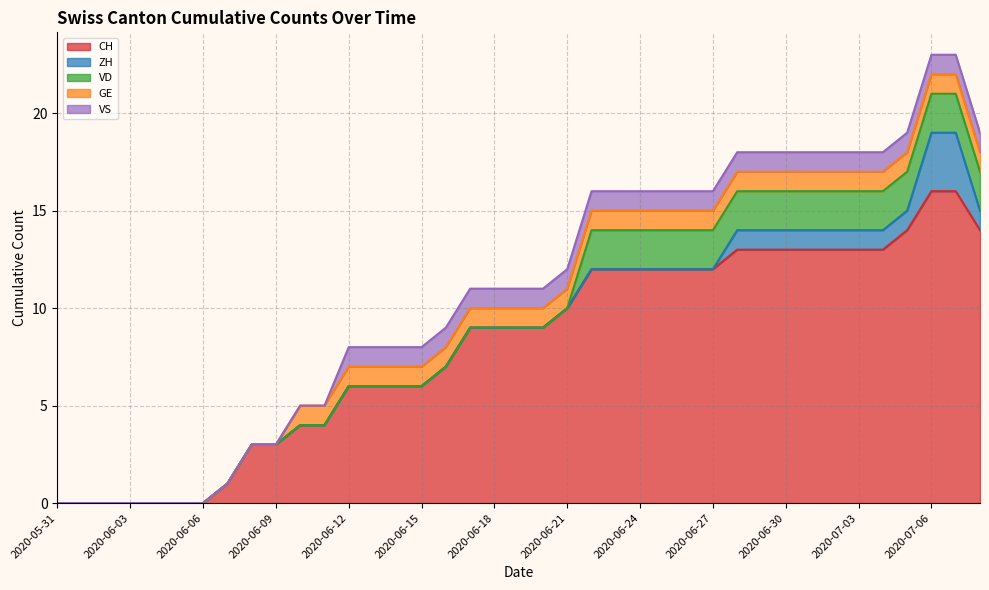

How many data points in CH are less than 9?

17